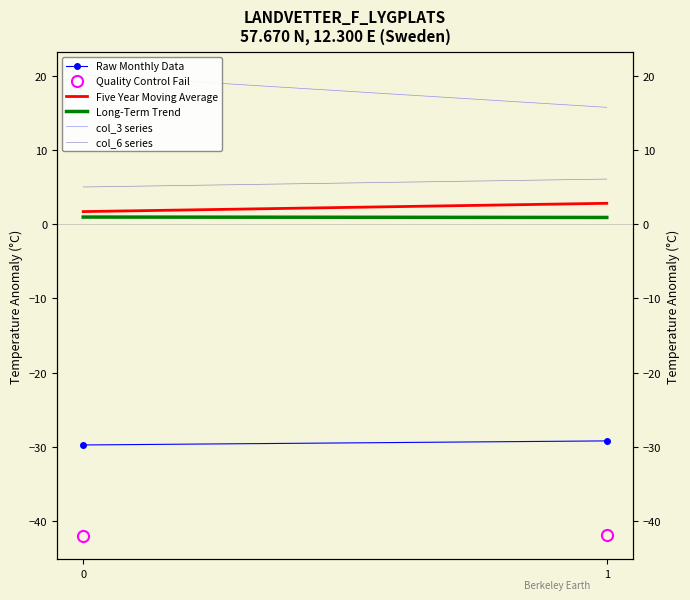

What is the value of the Five Year Moving Average point at the 1st from the left?

1.7